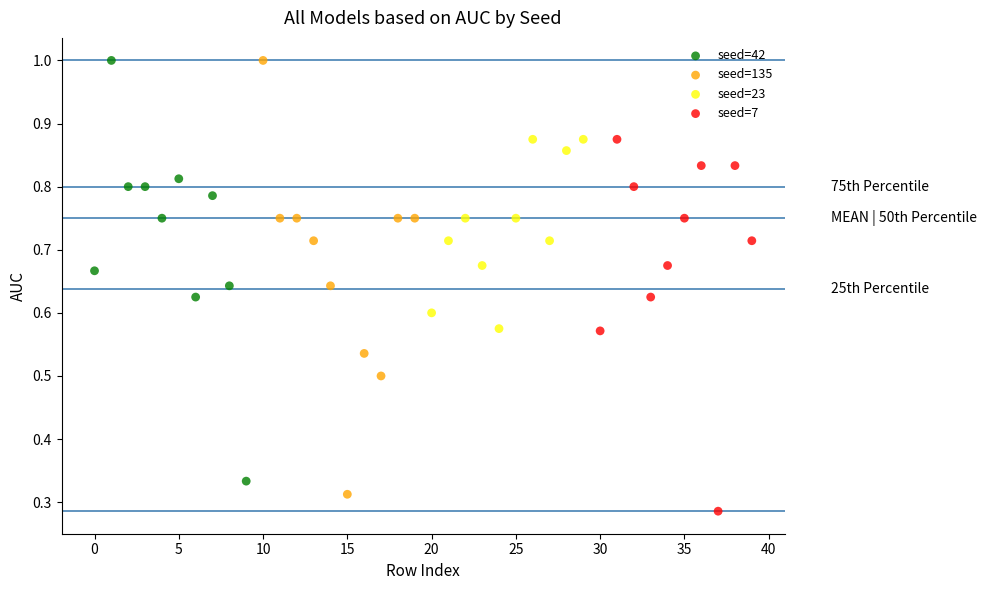

Which series reaches the minimum Y coordinate?

seed=7